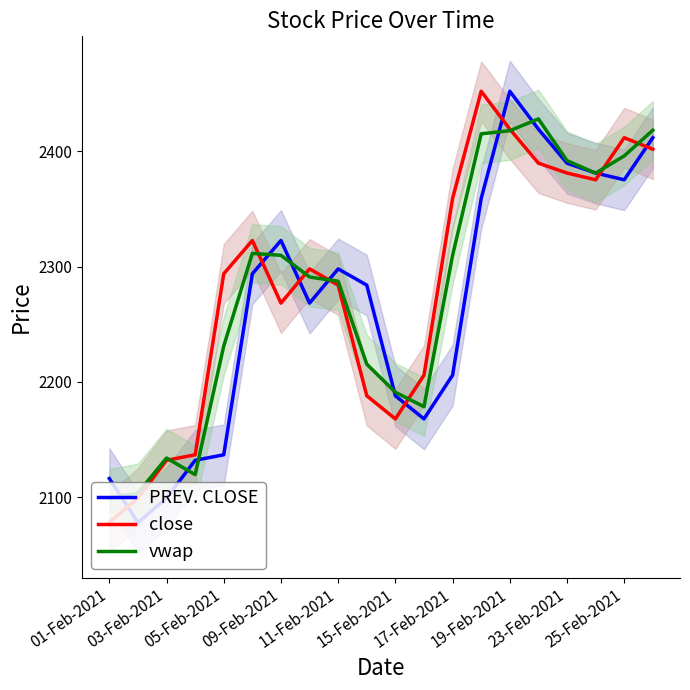

Which category has the lowest value in the vwap series?

01-Feb-2021